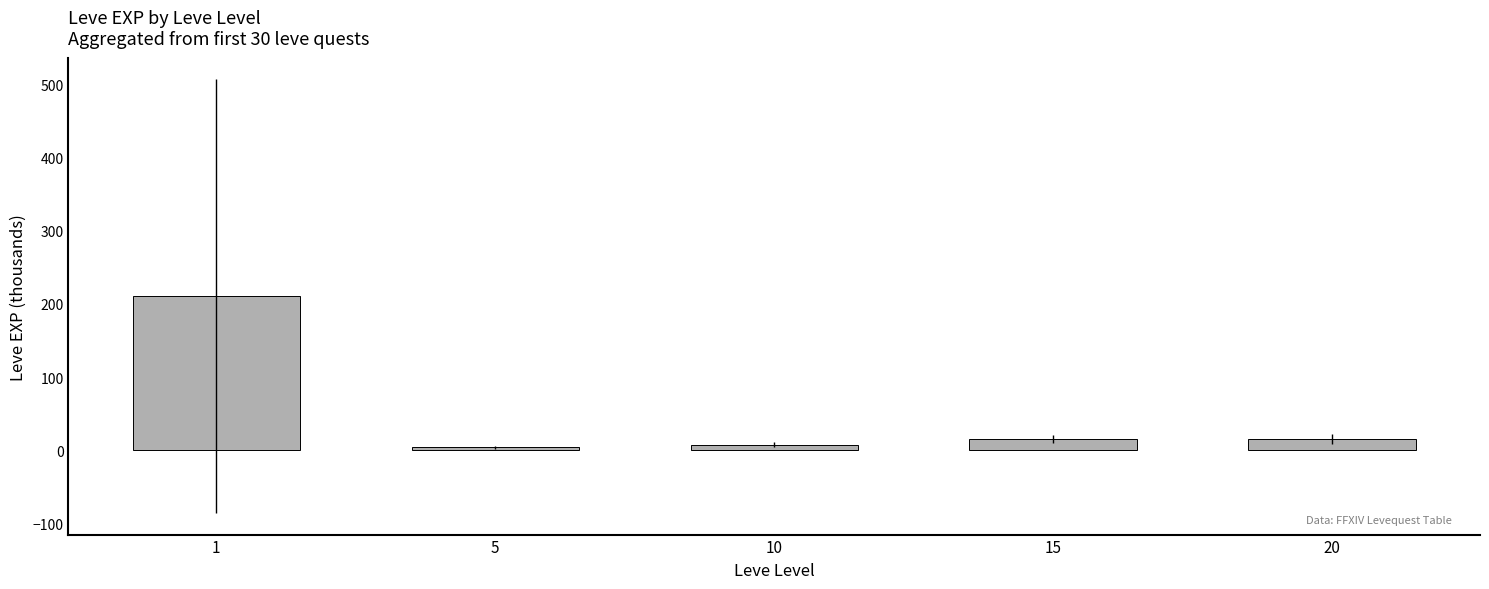

What is the sum of the values at 10 and 15?

23.2